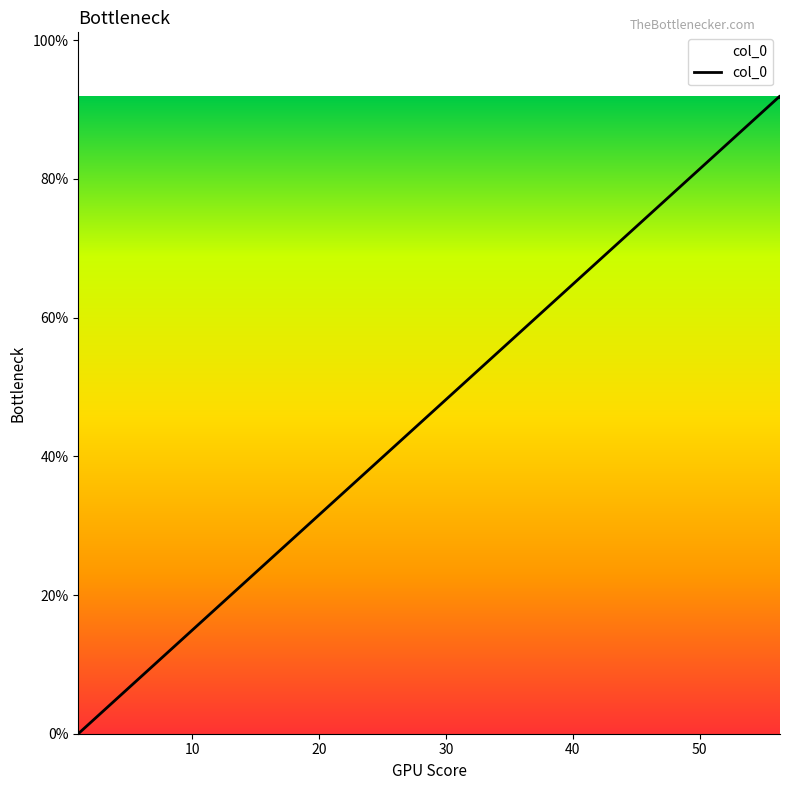

How many distinct data groups are displayed?

1